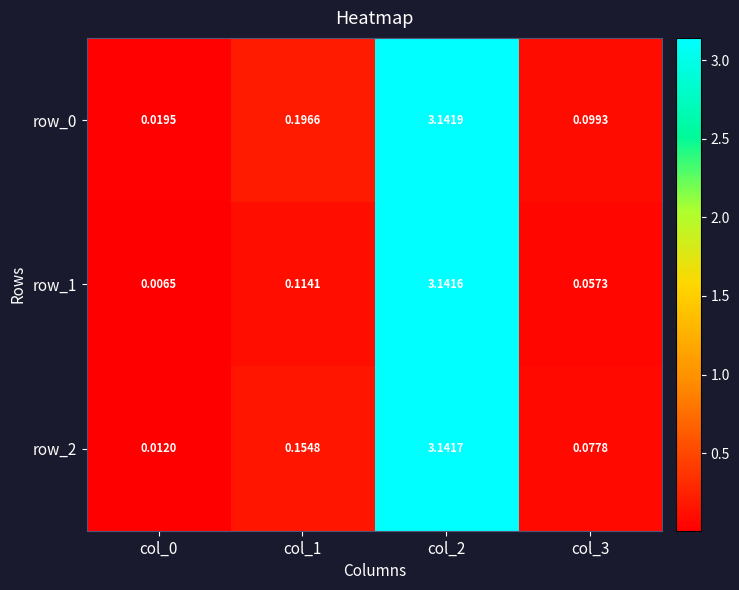

Is the value of row_0 at col_3 greater than the value of row_1 at col_2?

No